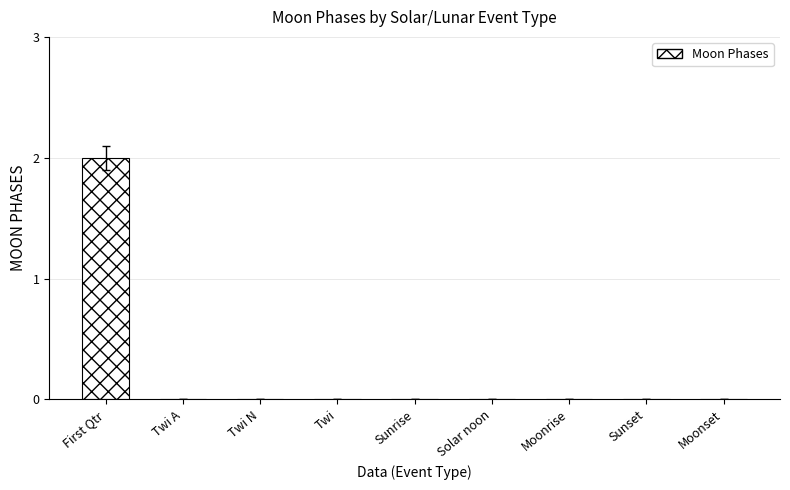

Which label corresponds to the largest value in the chart?

First Qtr